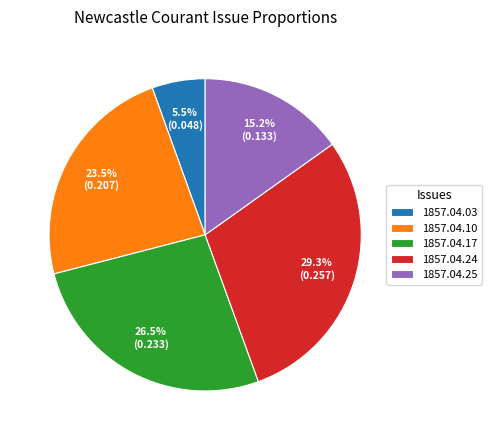

Count the number of slices in the pie.

5